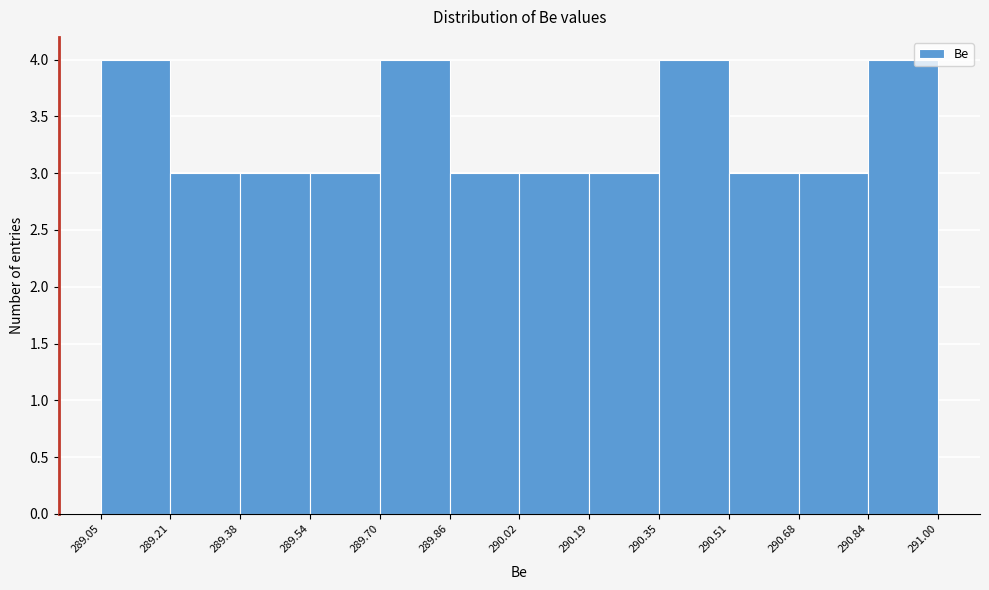

How tall is the bar that spans 290.35 to 290.51 on the x-axis? The values are not printed on the chart, so give them approximately, as read against the axis.

4